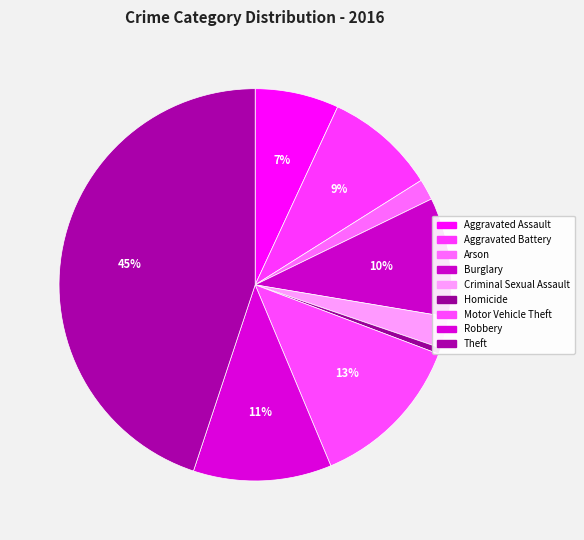

Count the number of slices in the pie.

9